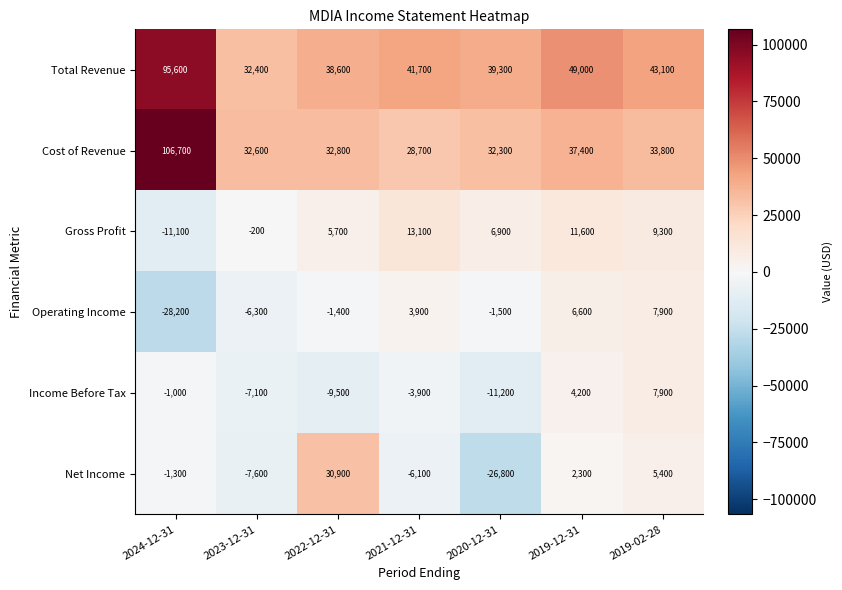

What is the greatest value displayed?

106700